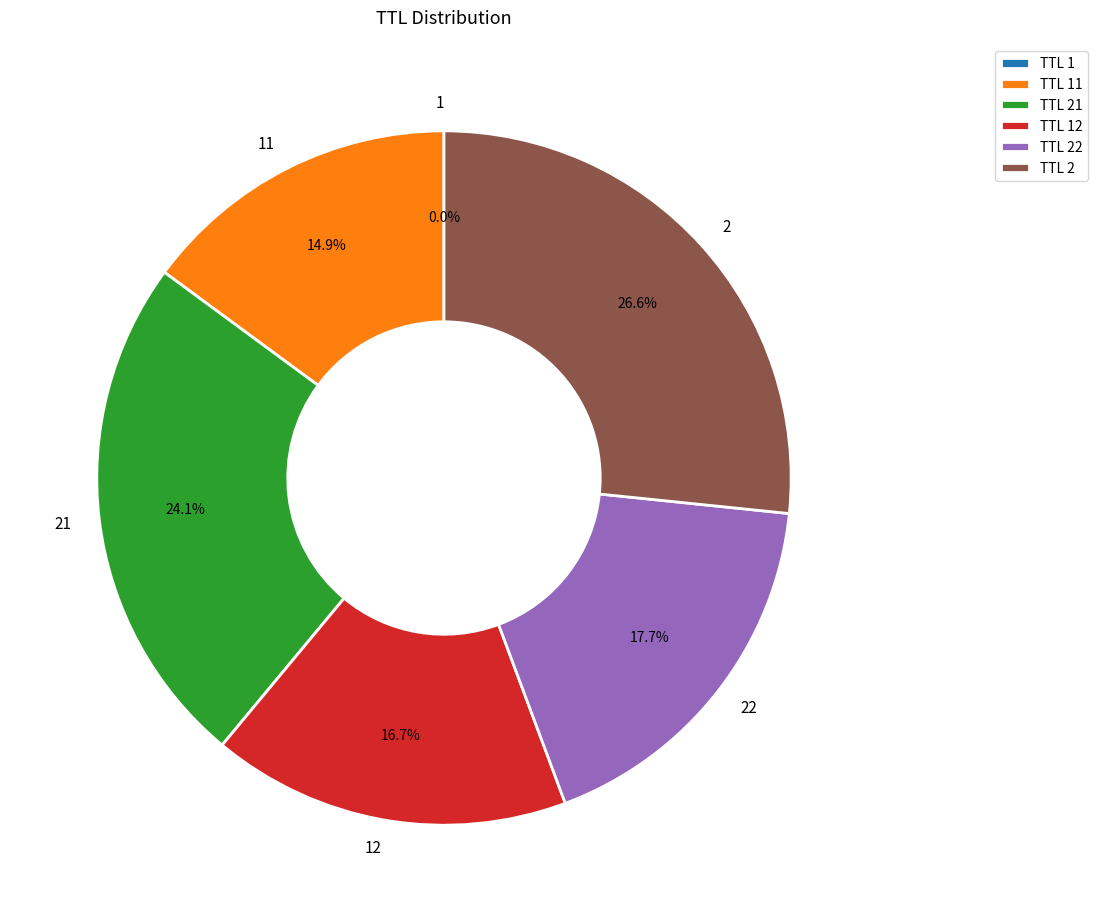

Is 2 the majority of the pie?

No